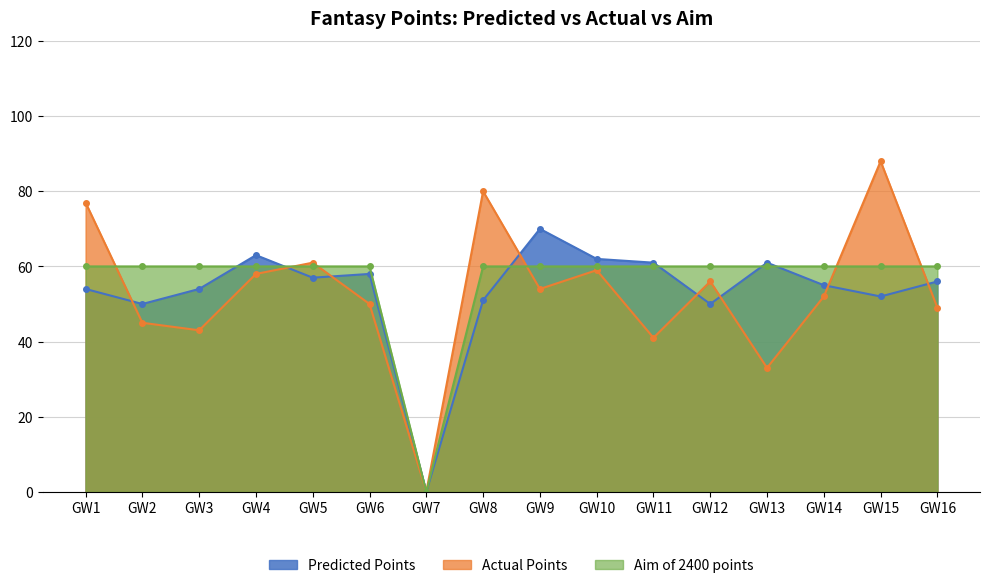

Reading left to right, transcribe all the data shown in this chart.

Predicted Points: GW1=54	GW2=50	GW3=54	GW4=63	GW5=57	GW6=58	GW7=0	GW8=51	GW9=70	GW10=62	GW11=61	GW12=50	GW13=61	GW14=55	GW15=52	GW16=56
Actual Points: GW1=77	GW2=45	GW3=43	GW4=58	GW5=61	GW6=50	GW7=0	GW8=80	GW9=54	GW10=59	GW11=41	GW12=56	GW13=33	GW14=52	GW15=88	GW16=49
Aim of 2400 points: GW1=60	GW2=60	GW3=60	GW4=60	GW5=60	GW6=60	GW7=0	GW8=60	GW9=60	GW10=60	GW11=60	GW12=60	GW13=60	GW14=60	GW15=60	GW16=60